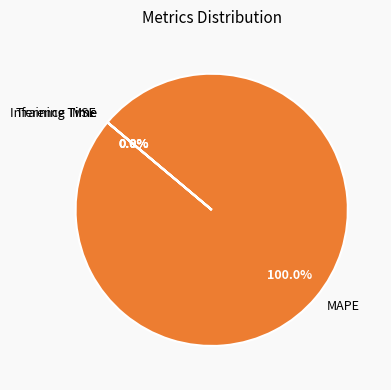

Is there a majority slice in this chart?

Yes